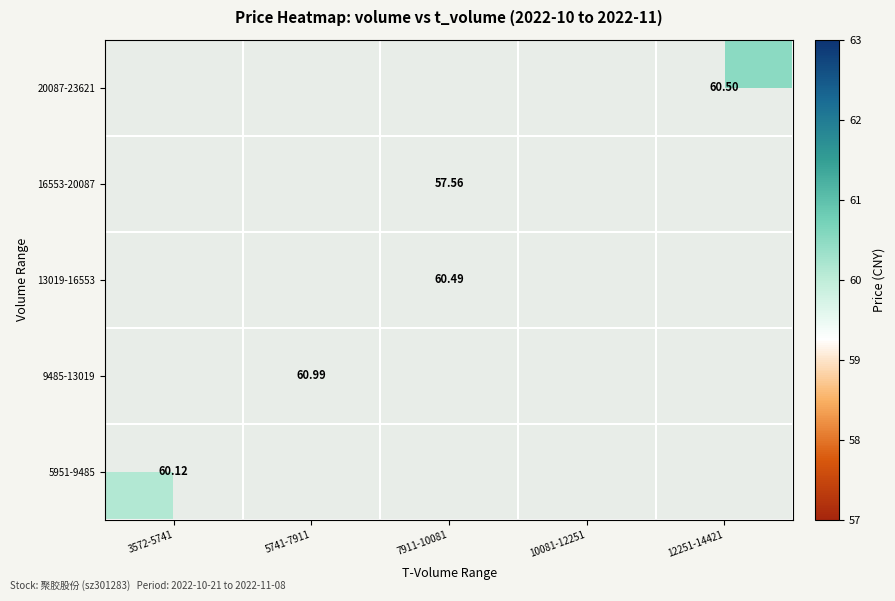

Is the value of 20087-23621 at 12251-14421 greater than the value of 5951-9485 at 3572-5741?

Yes